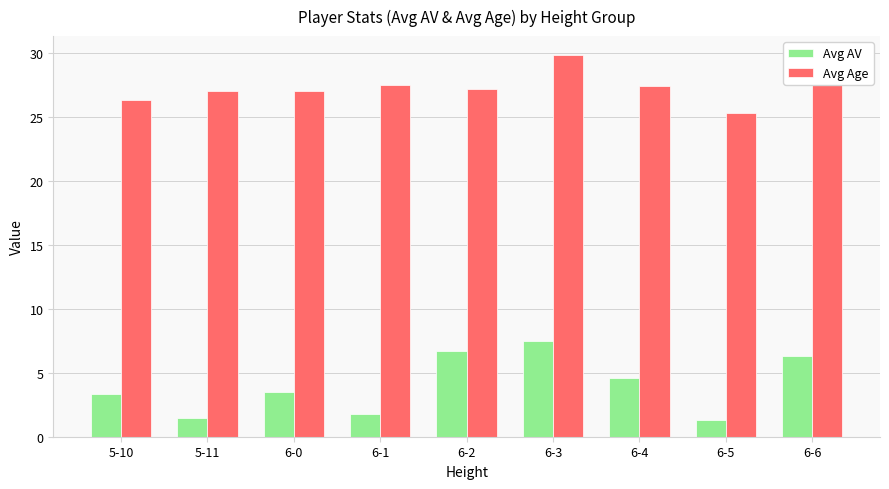

What are all the series names shown in the legend?

Avg AV, Avg Age